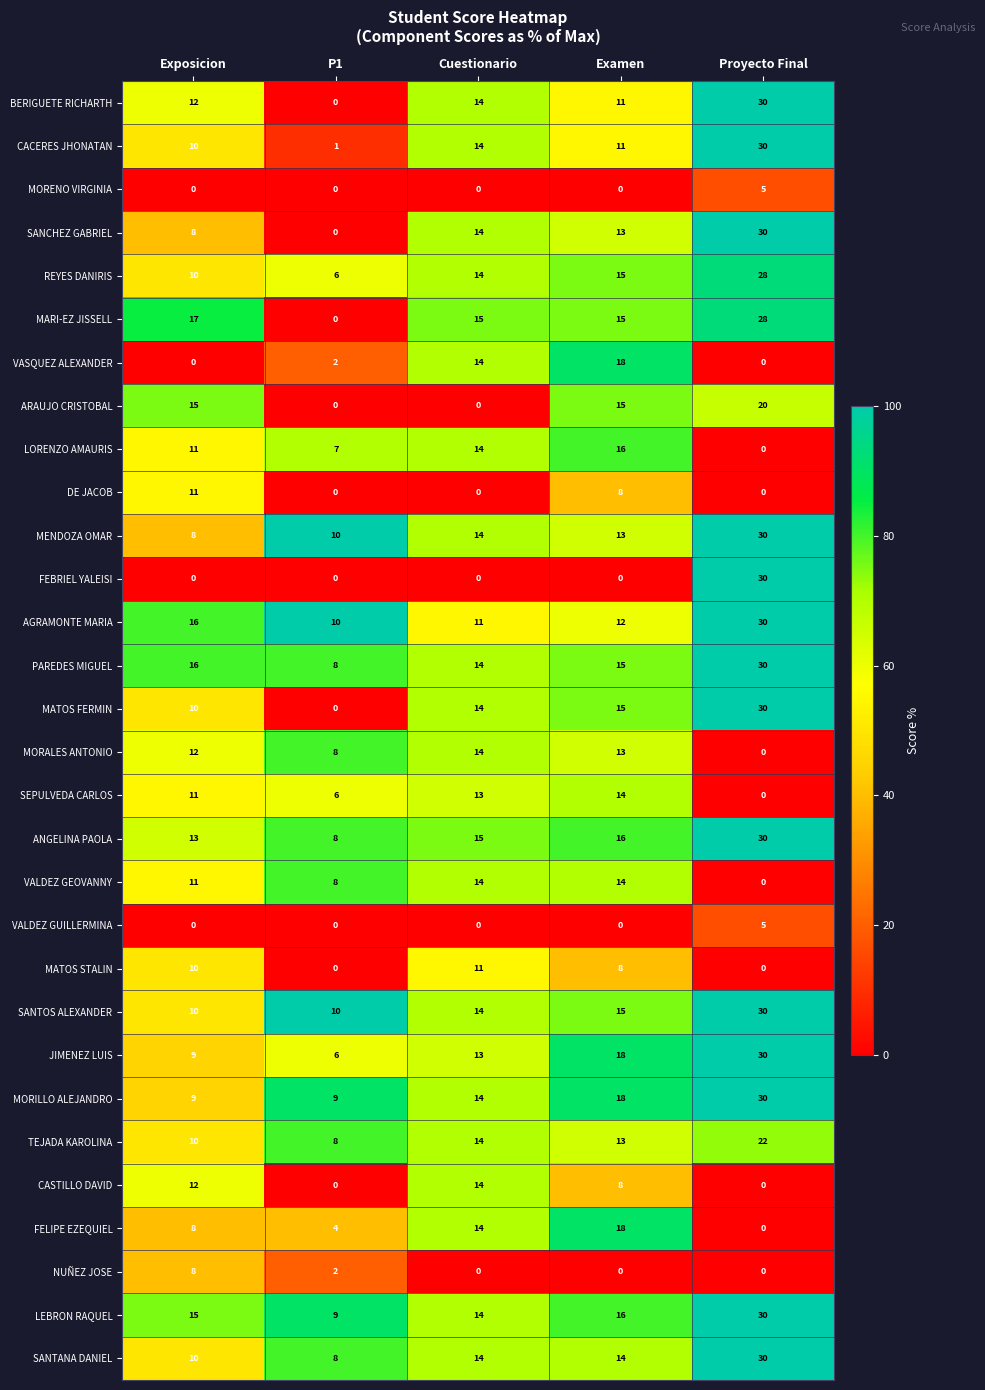

What value does the MENDOZA OMAR series have at P1, to the nearest 10?

10